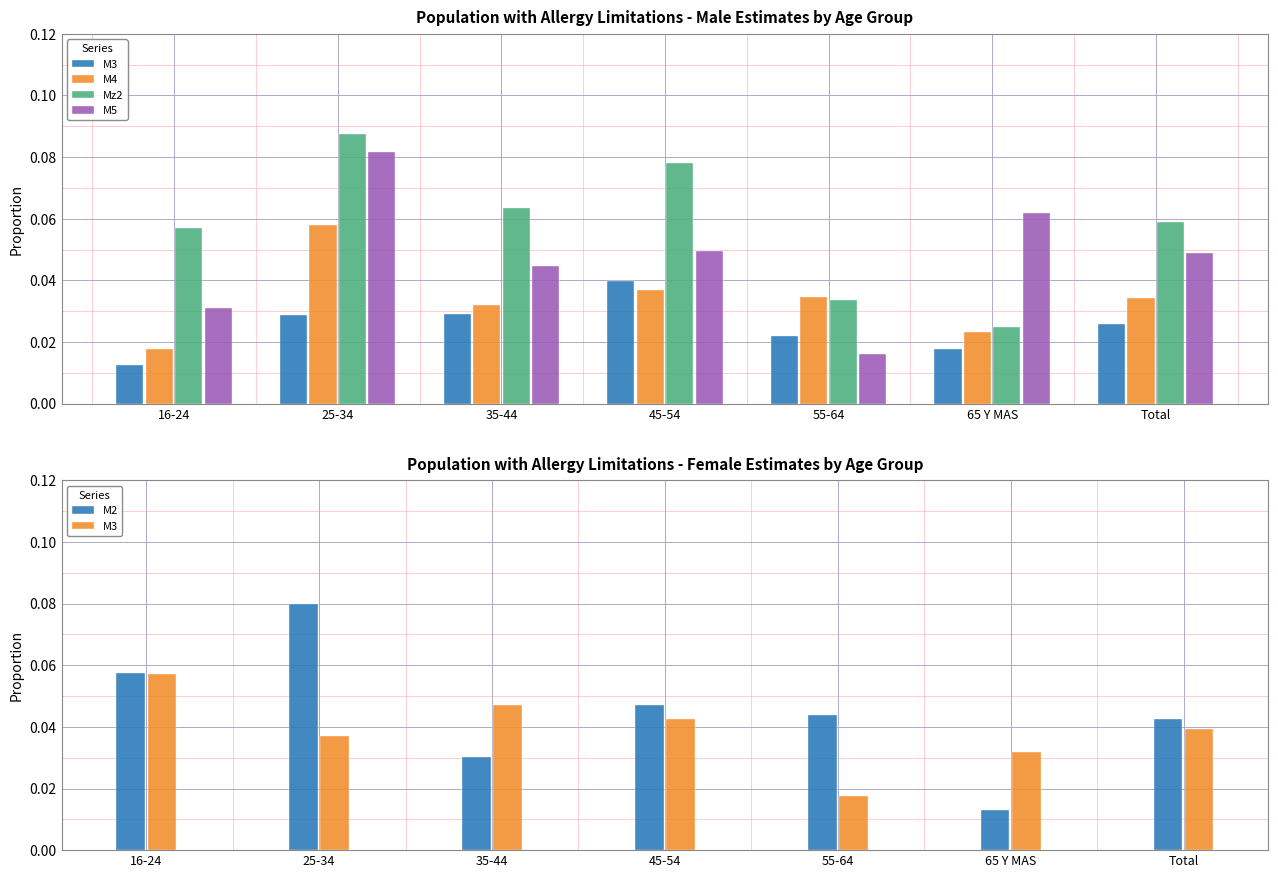

What is the difference between the maximum and minimum values in the M5 series?

0.1